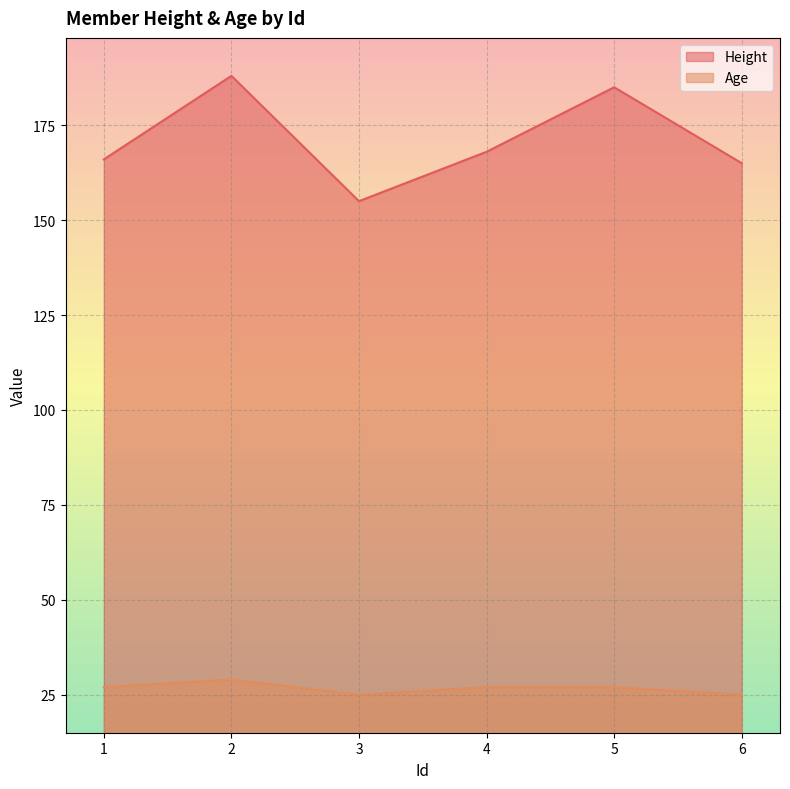

What is the value of the Age point at the 5th from the left?

27